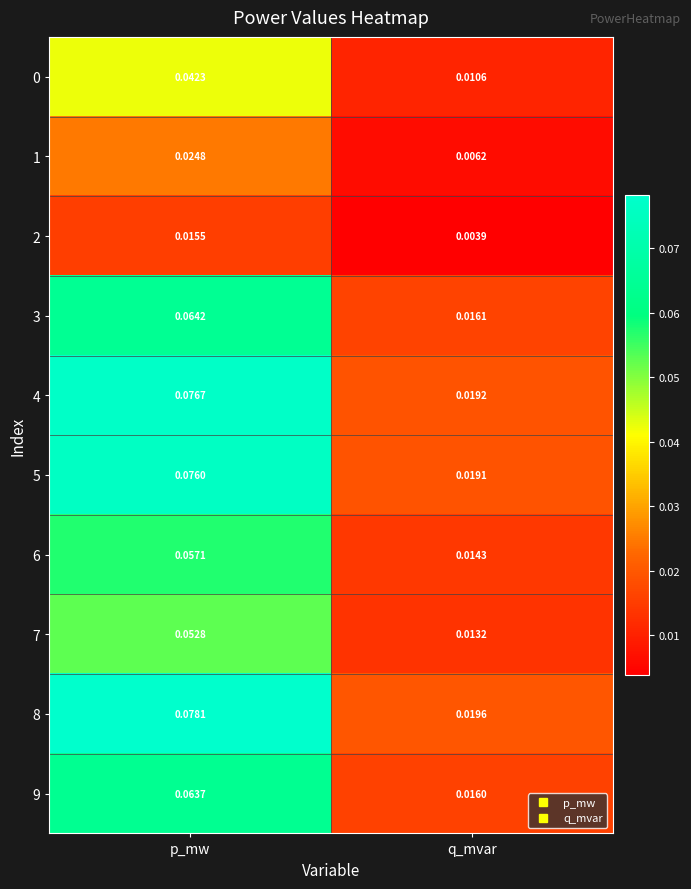

What is the total value across all series at p_mw?

0.6